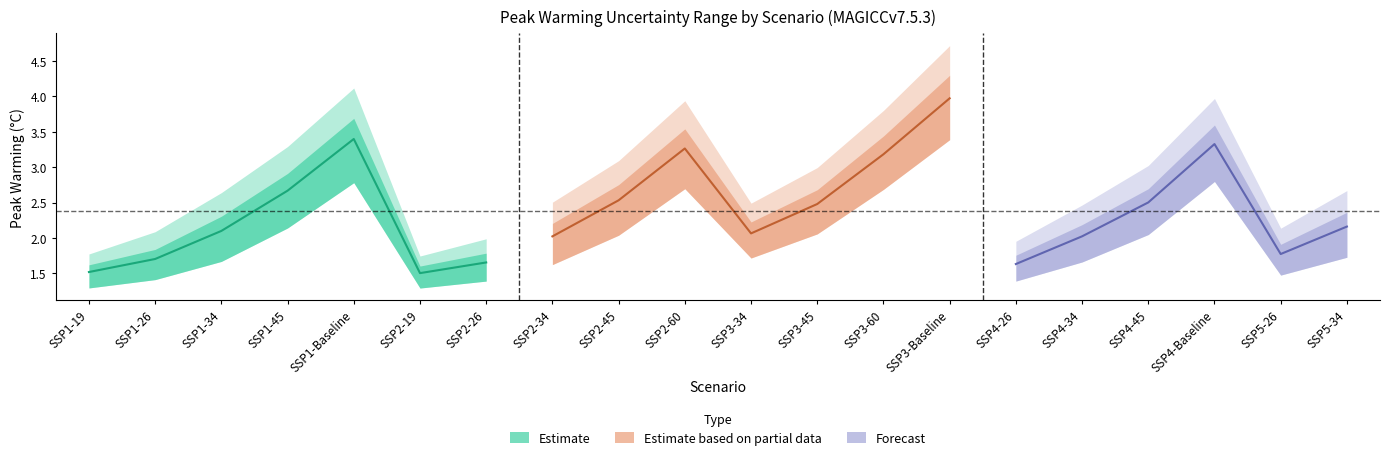

Is the value of p17 peak warming at SSP2-60 greater than the value of median peak warming at SSP1-34?

Yes